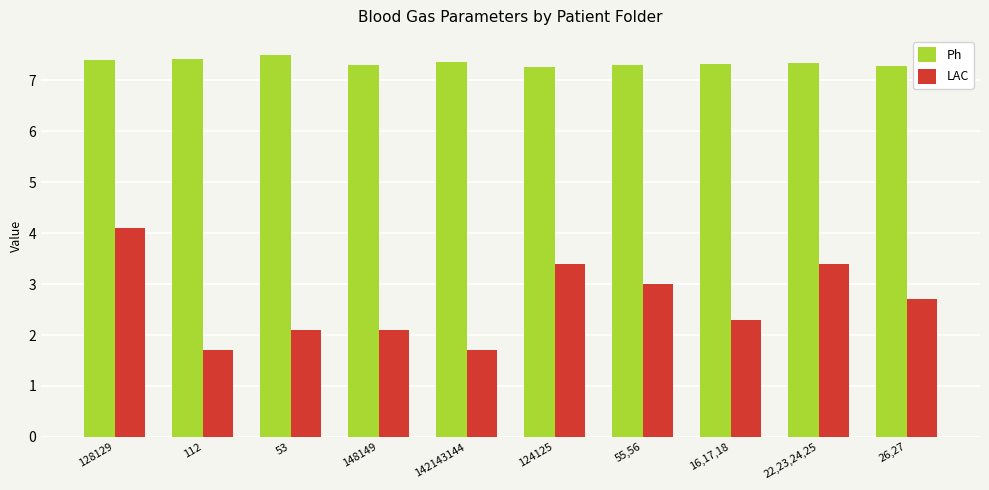

True or false: Ph has a value of 7.5 at 53.

True